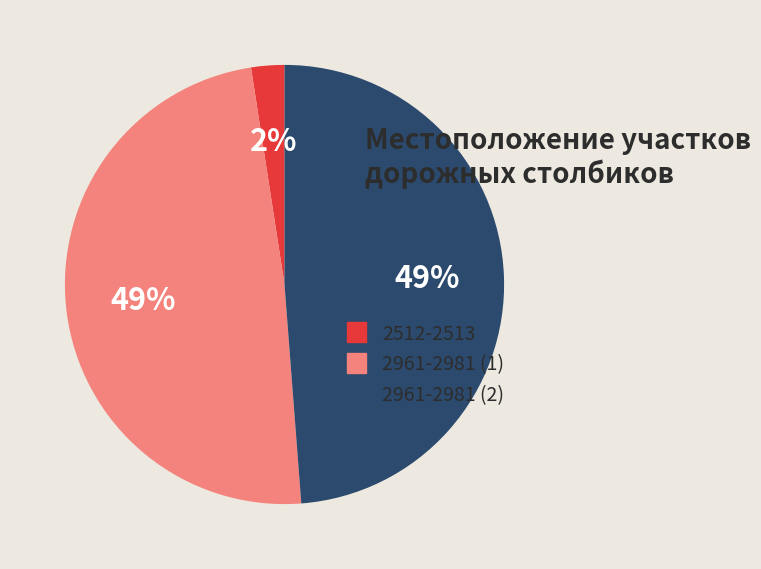

Which slice is the smallest?

2512-2513